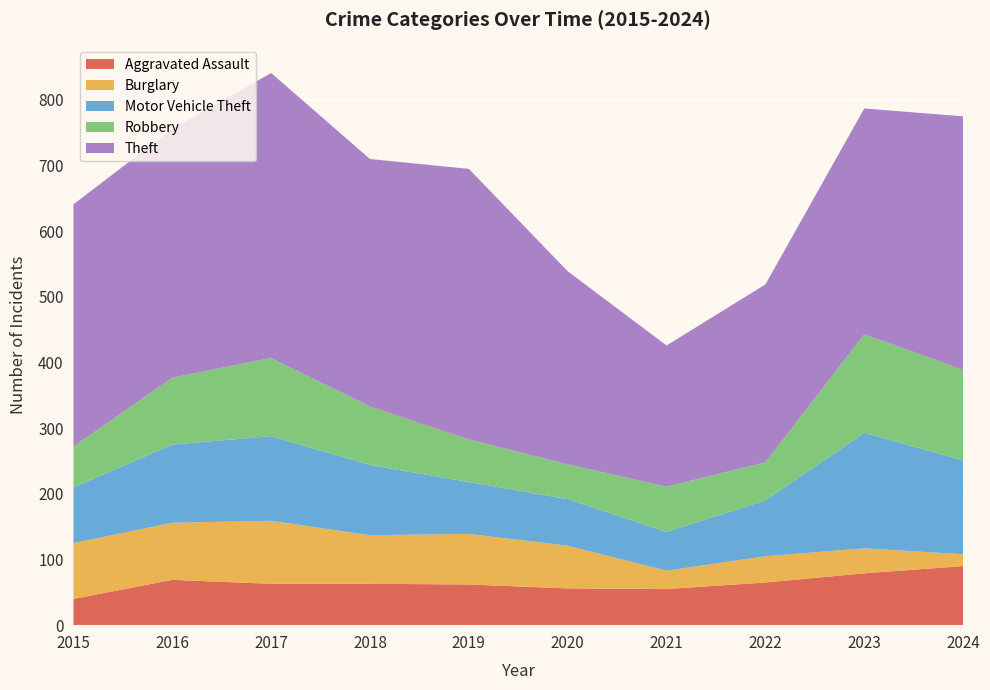

Reading left to right, transcribe all the data shown in this chart.

Aggravated Assault: 40	69	63	63	62	56	55	65	79	90
Burglary: 85	87	96	74	77	65	28	40	38	18
Motor Vehicle Theft: 85	119	129	107	79	71	59	85	176	143
Robbery: 62	102	119	89	65	53	69	58	150	138
Theft: 369	379	434	377	412	294	215	271	344	386